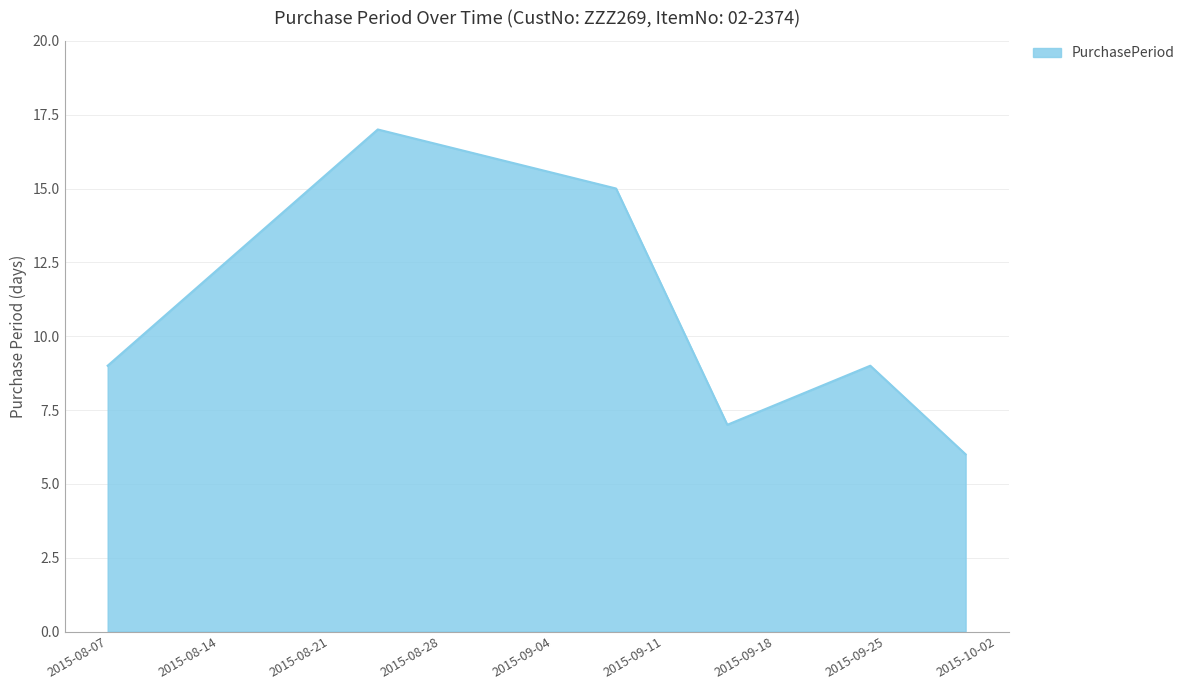

What is the difference between the maximum and second lowest values?

10